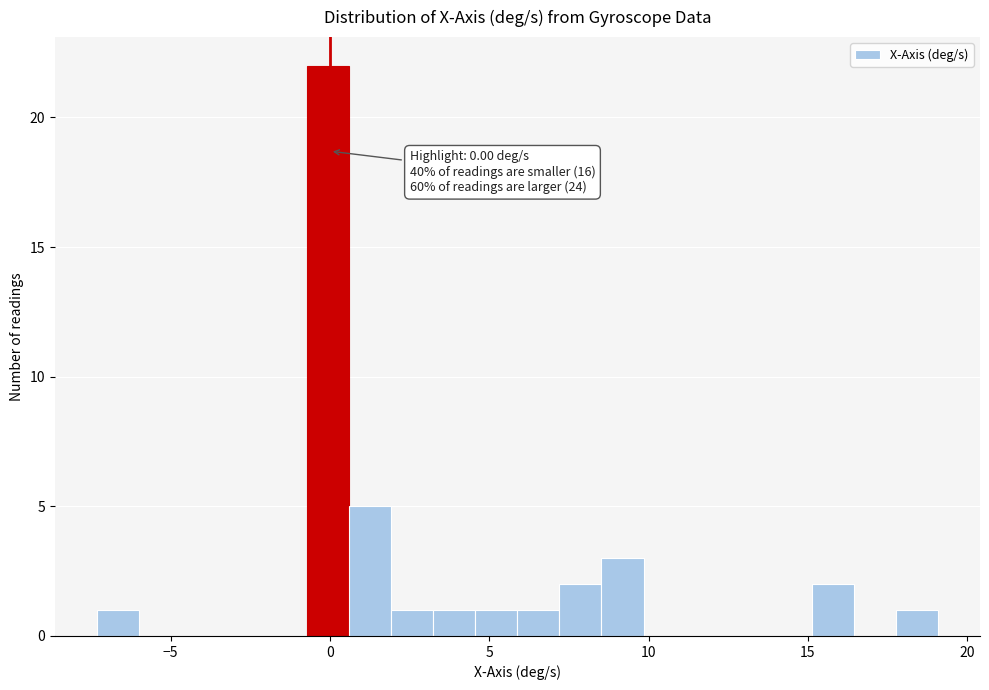

Around what value on the x-axis is the tallest bar? Give the approximate position of its centre, as read against the axis.

0.0